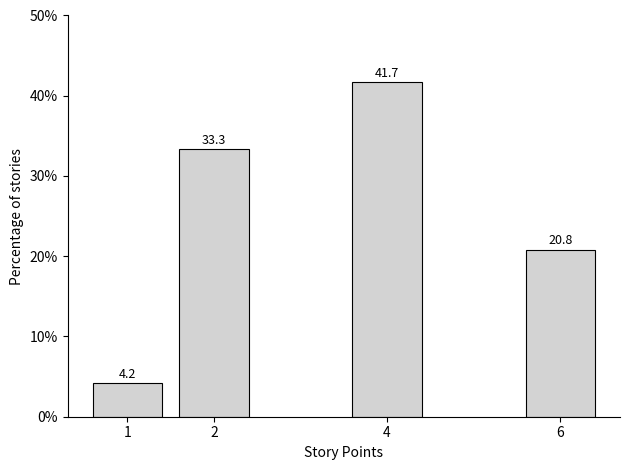

Reading left to right, list all the values displayed in this chart.

1=4.2	2=33.3	4=41.7	6=20.8